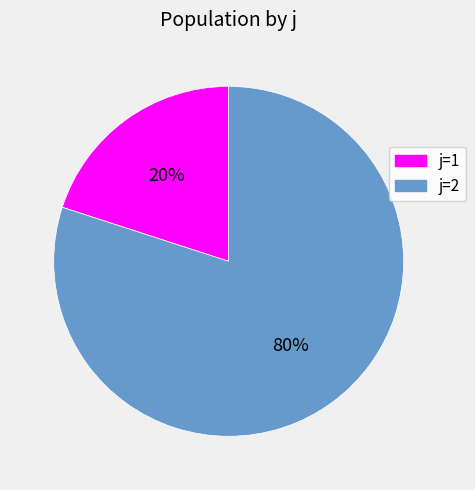

How many segments does this pie chart have?

2